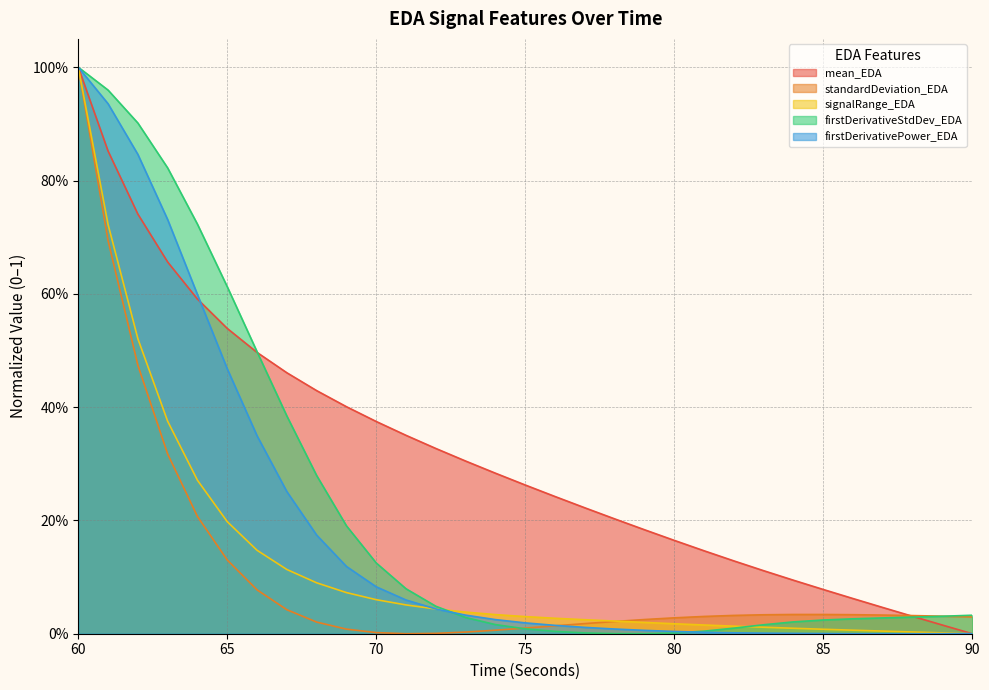

The value of mean_EDA at 88 is 0.0. True or false?

False